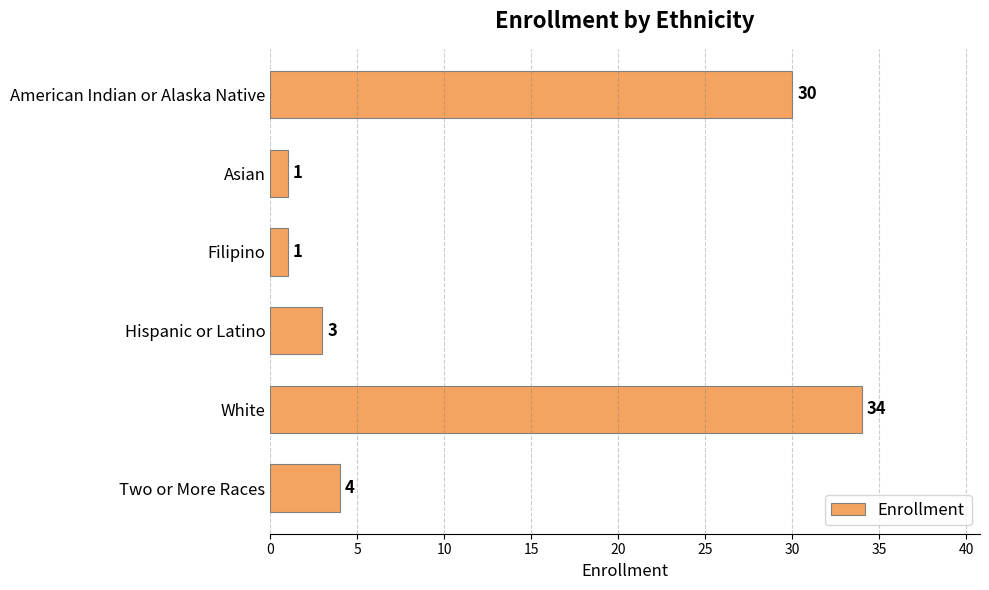

The value at Two or More Races is 4. True or false?

True